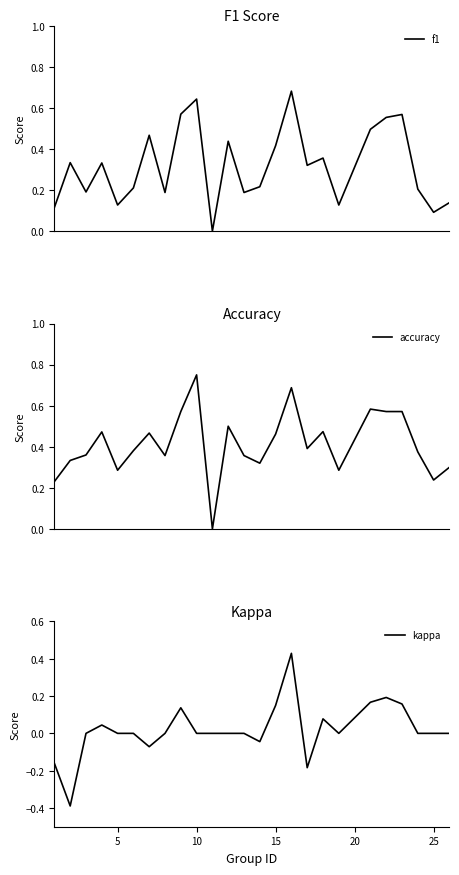

Is it true that kappa equals -0.6 at 25?

False